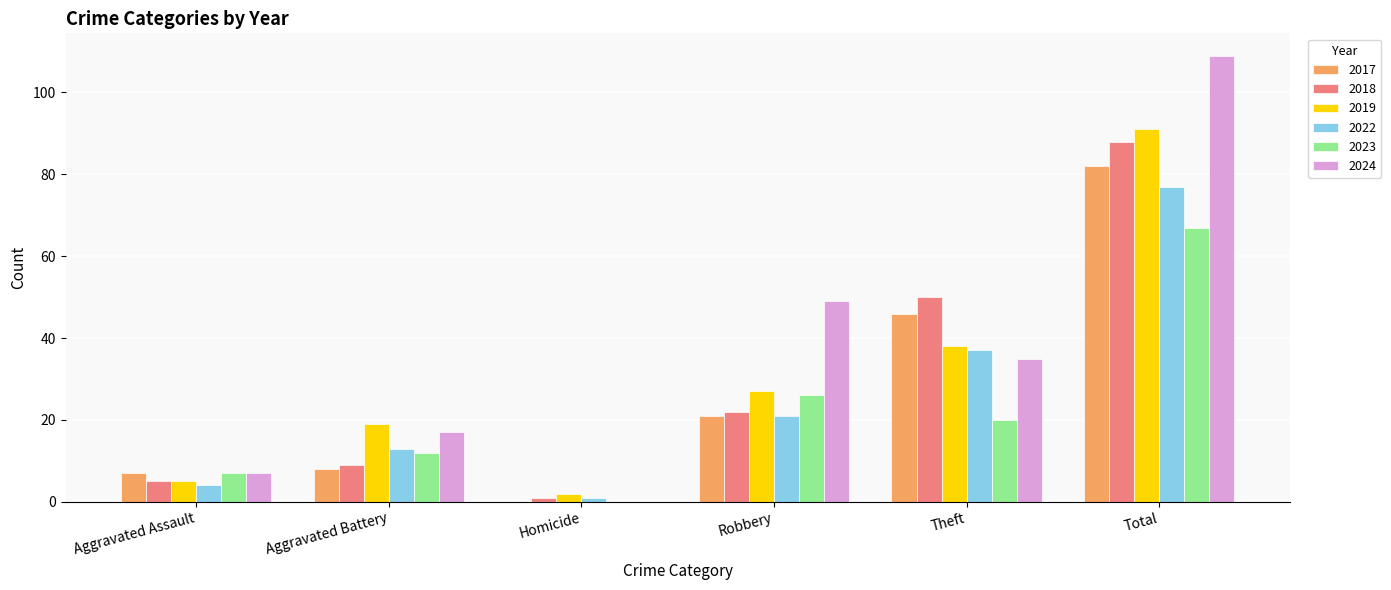

The 2023 series shows 8 at Aggravated Battery. True or false?

False